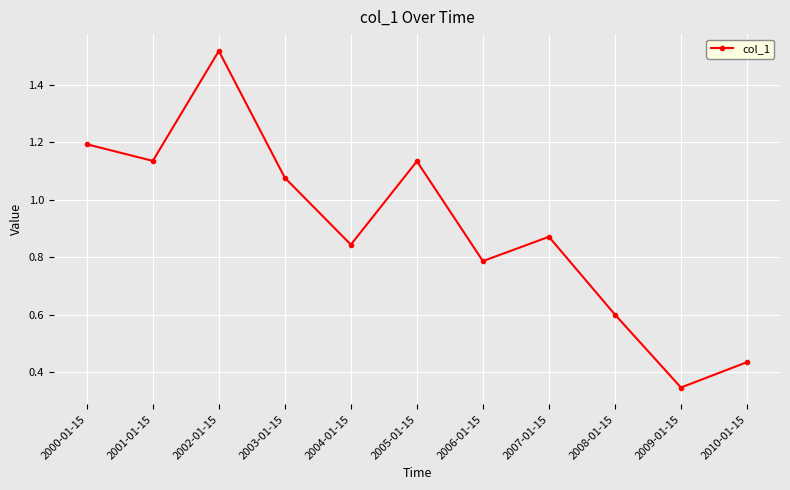

What is the difference between the maximum and minimum values?

1.2